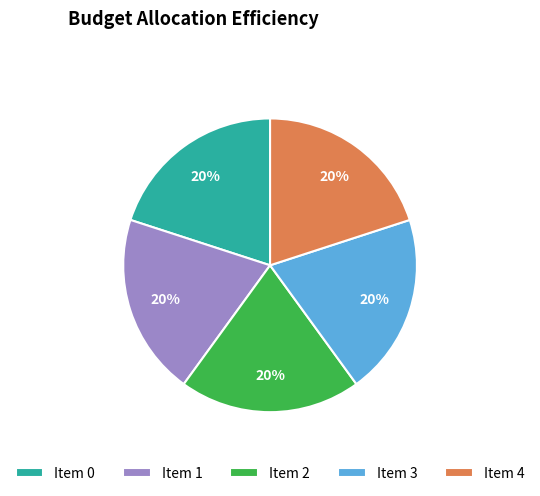

Do Item 2 and Item 4 together represent more than half of the pie?

No